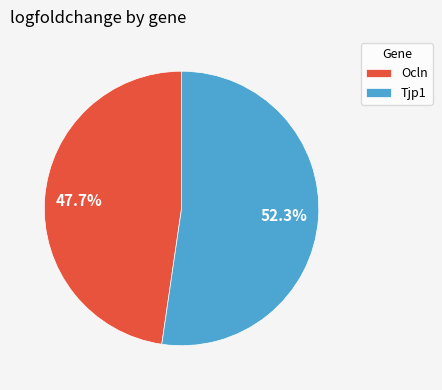

What portion of the pie excludes Tjp1?

47.7%